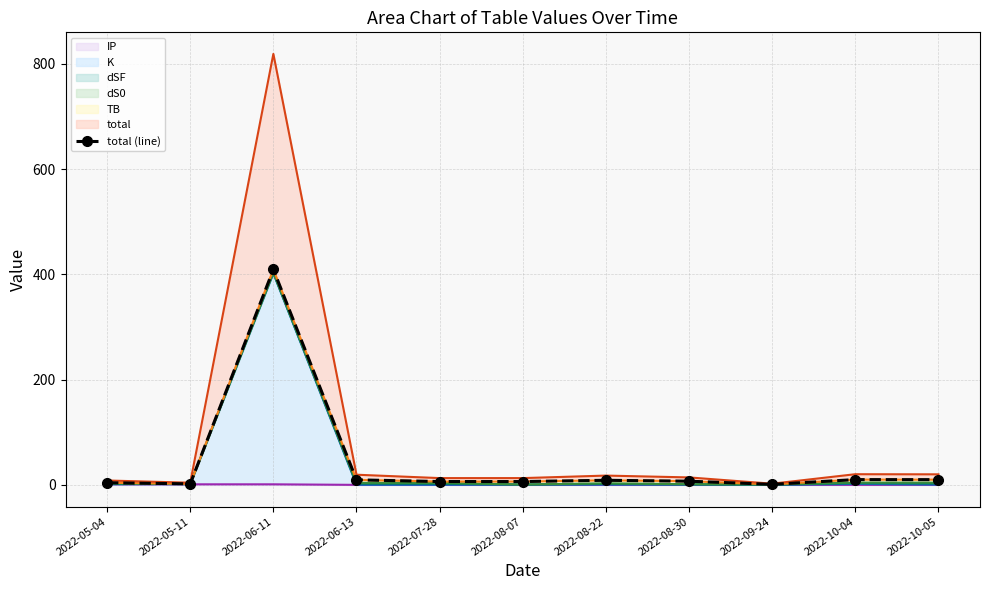

How many categories are shown in the chart?

11